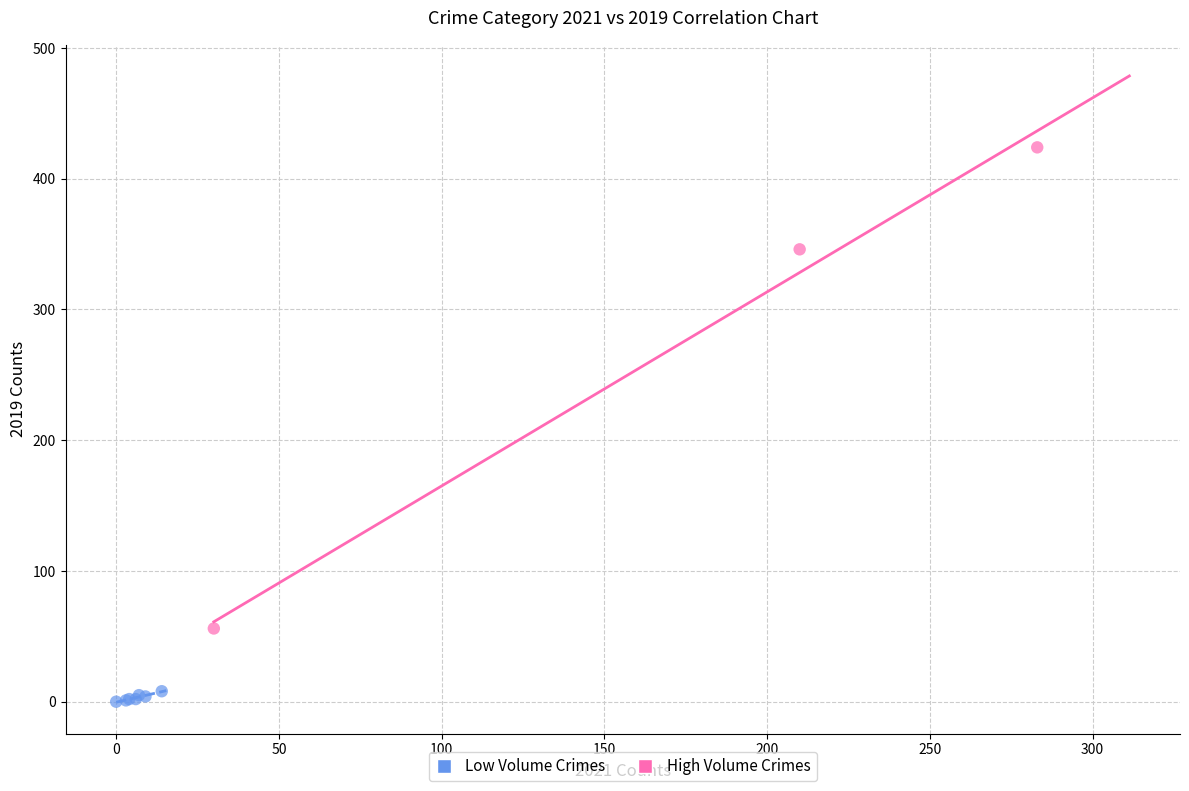

Which series has the largest Y range (max minus min)?

High Volume Crimes